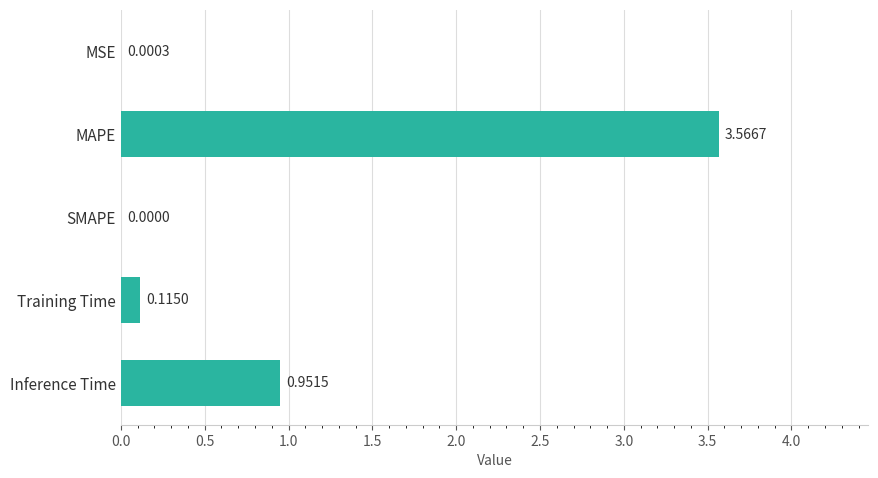

Which category has the highest value across all series?

MAPE